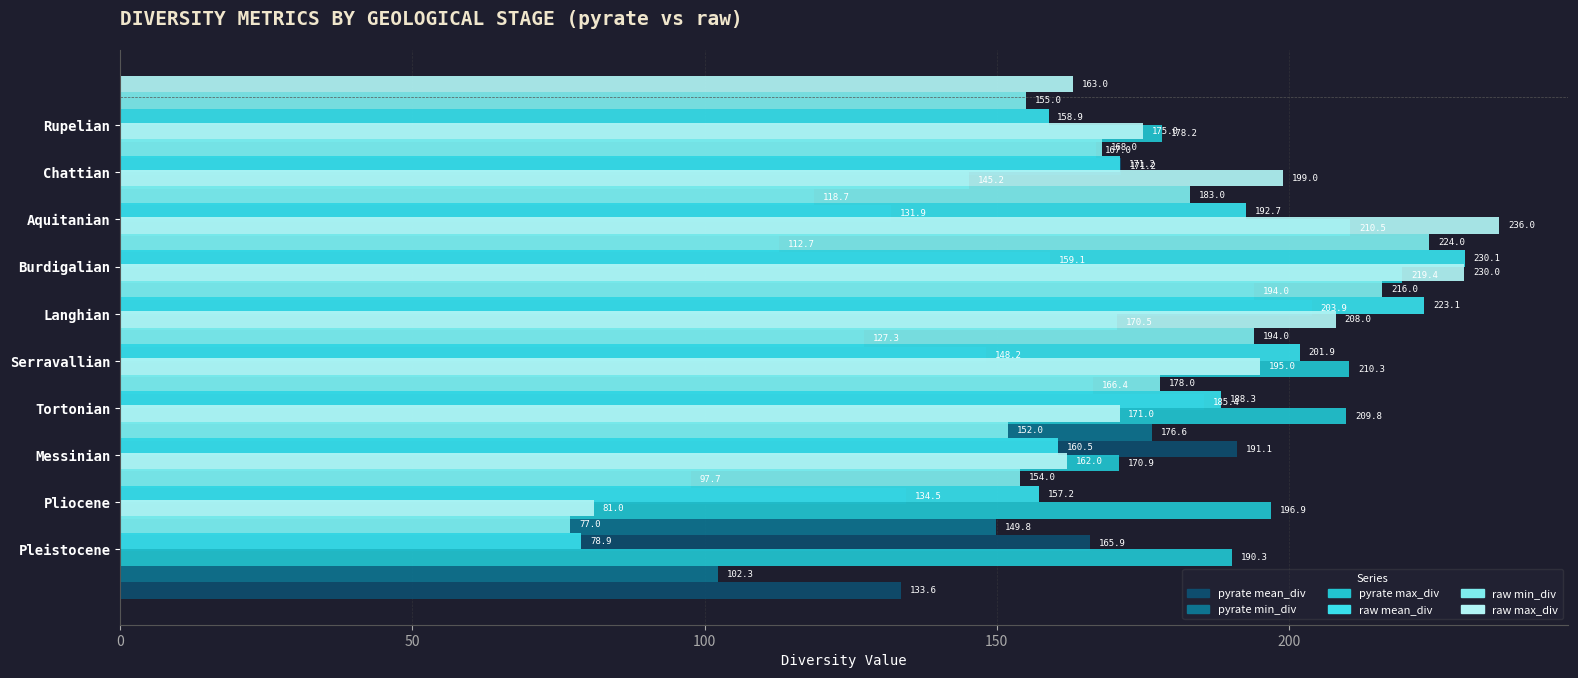

What is the sum of all raw max_div values?

1820.0